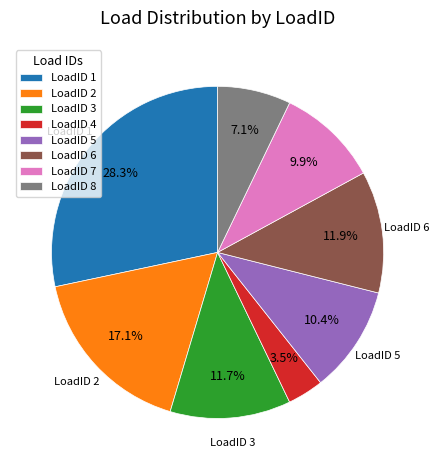

What percentage do LoadID 7 and LoadID 5 together represent?

20.3%